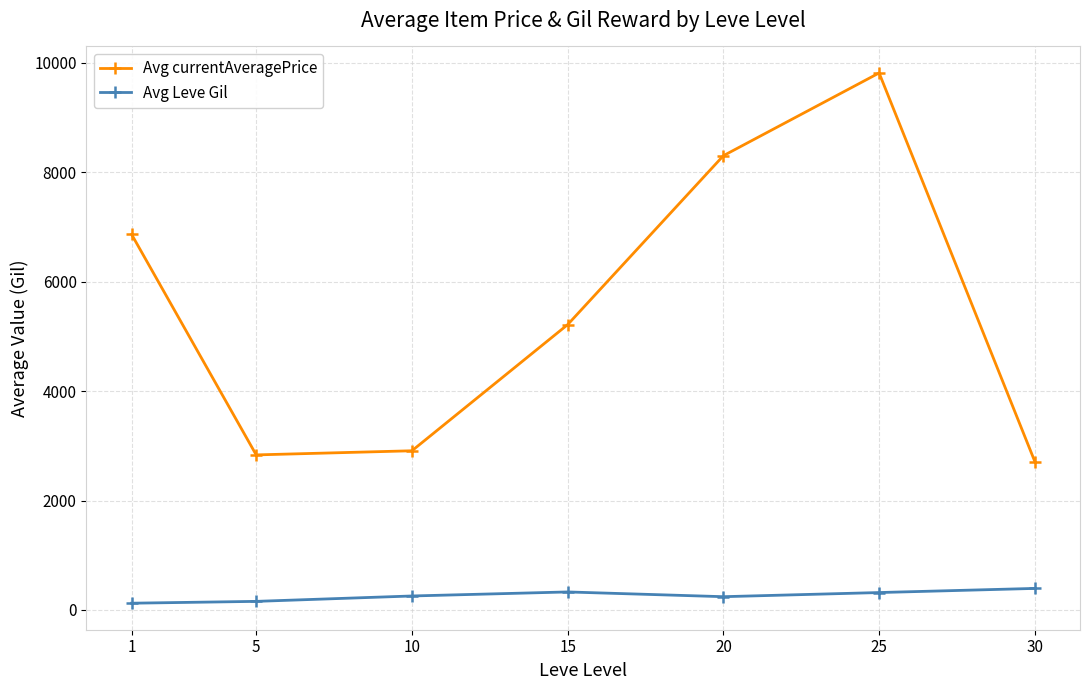

Between 15 and 25, which series saw the biggest shift?

Avg currentAveragePrice